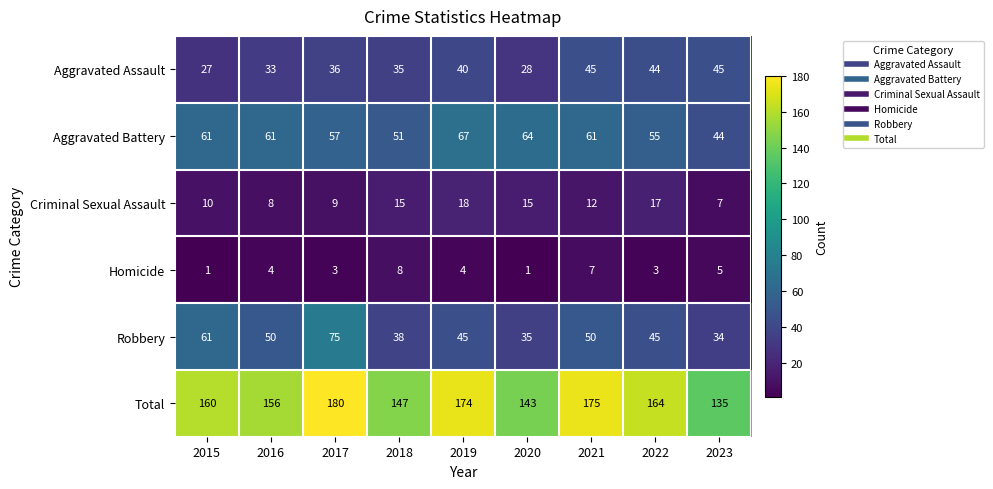

What is the difference between the second highest and minimum values in the Criminal Sexual Assault series?

10